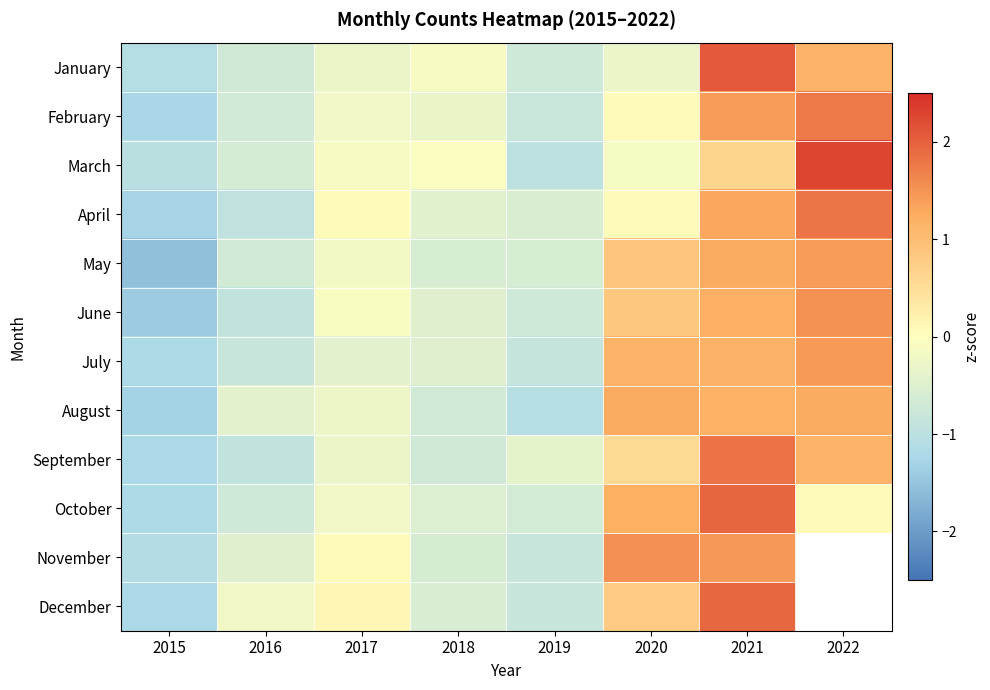

How many positive values does the July series have?

3